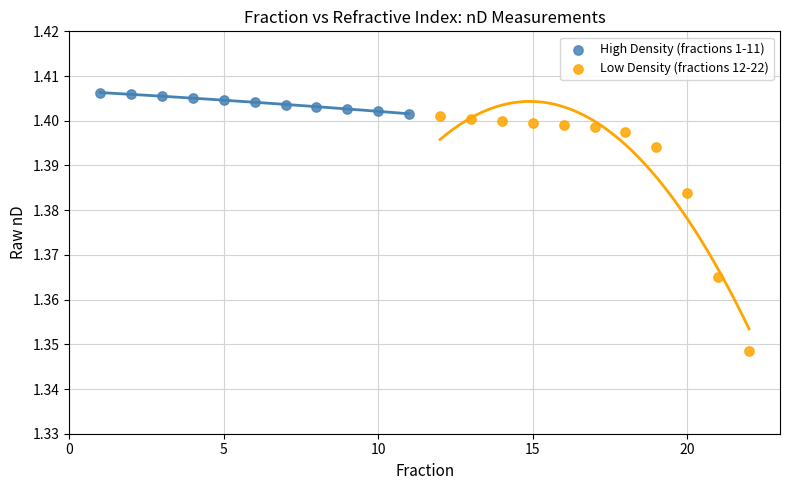

Which series has the largest Y range (max minus min)?

Low Density (fractions 12-22)